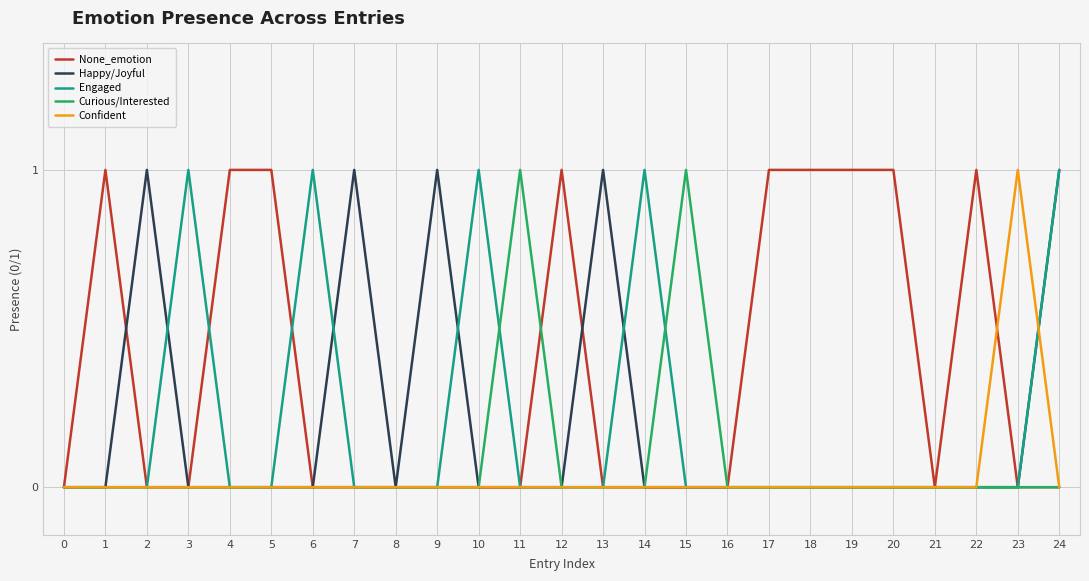

What are all the series names shown in the legend?

None_emotion, Happy/Joyful, Engaged, Curious/Interested, Confident